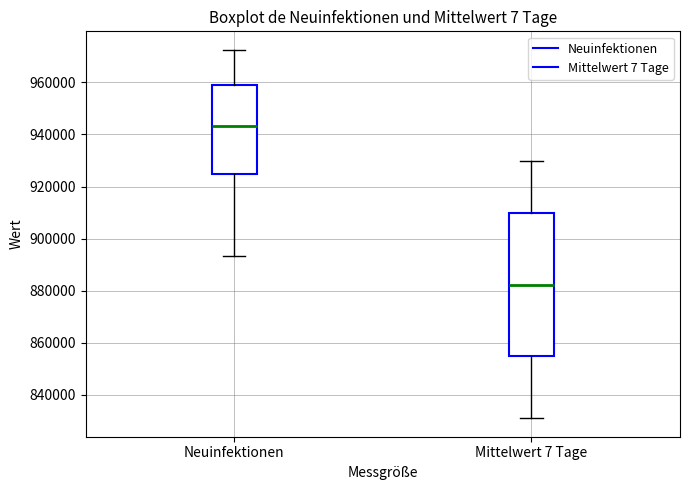

Where does the lower whisker of the box for Mittelwert 7 Tage end on the y-axis? The values are not printed on the chart, so give them approximately, as read against the axis.

832000